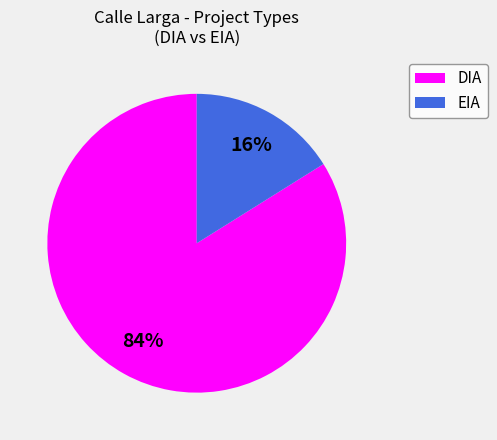

What is the majority slice?

DIA